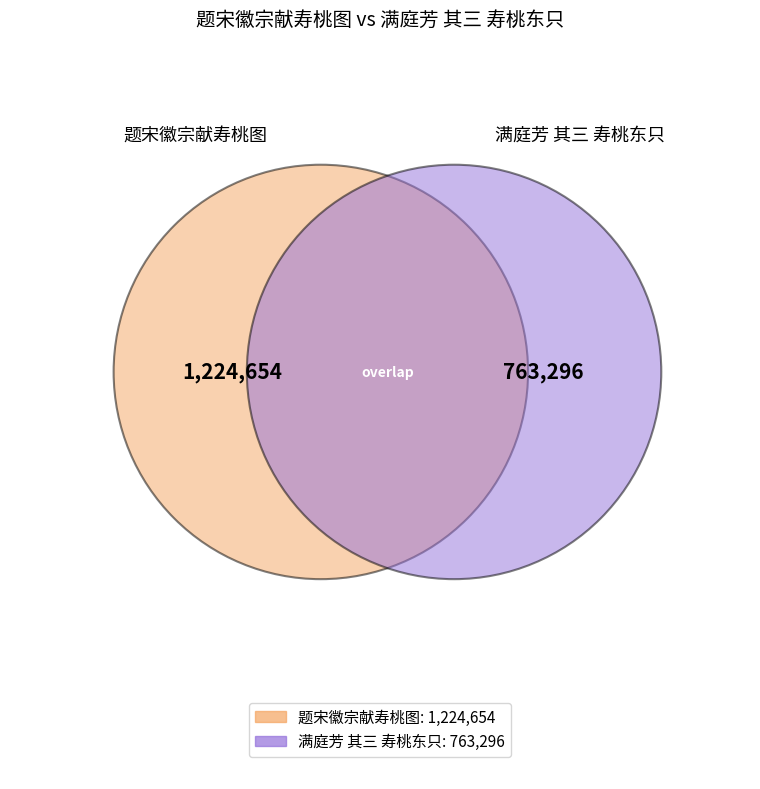

How many slices are in this pie chart?

2